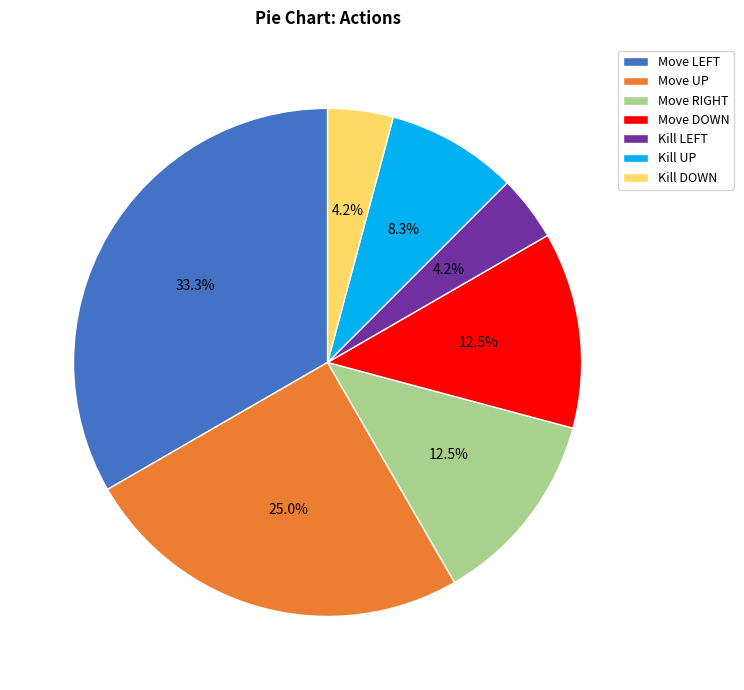

Which slice is the largest?

Move LEFT